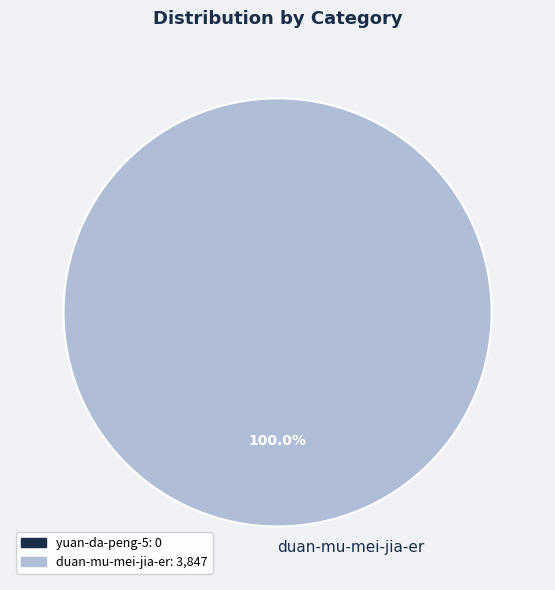

How many slices are in this pie chart?

1